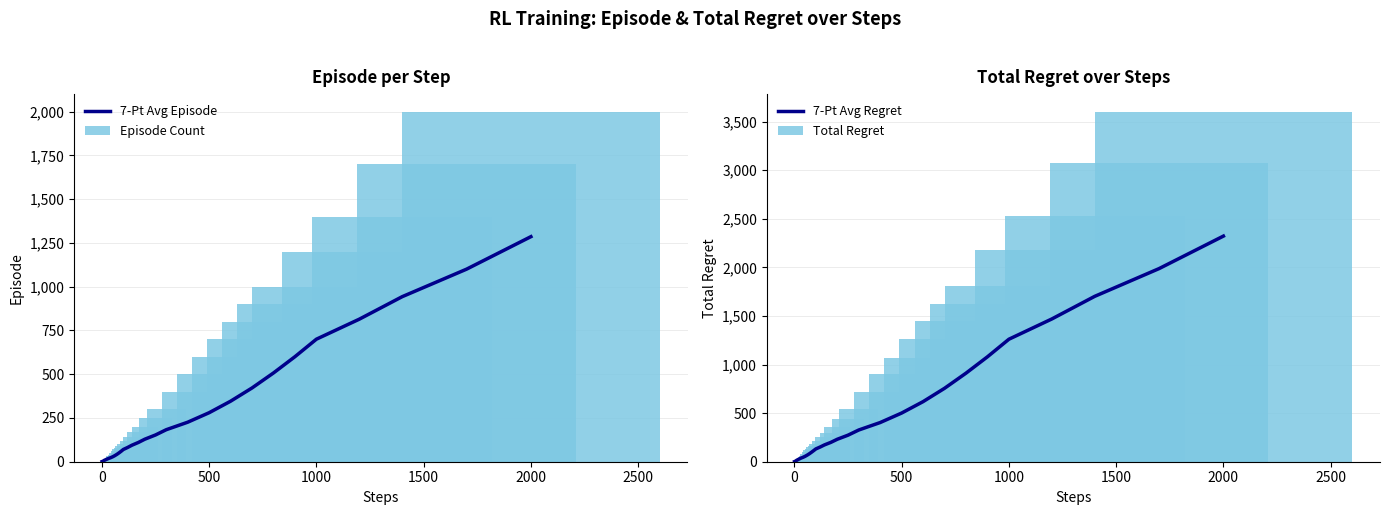

What is the highest value of the 7-Pt Avg Regret series?

2321.4